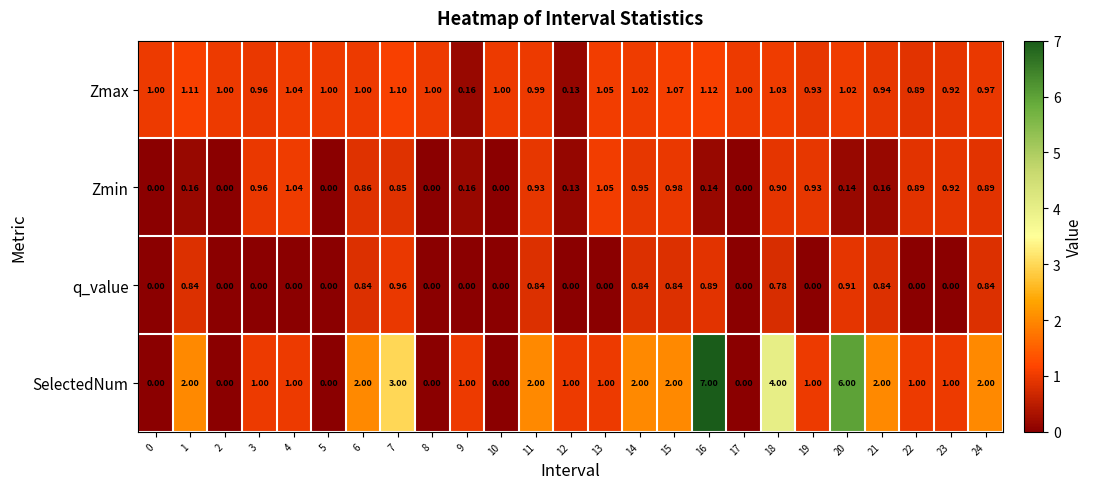

Rank the series at 11 from lowest to highest value.

q_value, Zmin, Zmax, SelectedNum